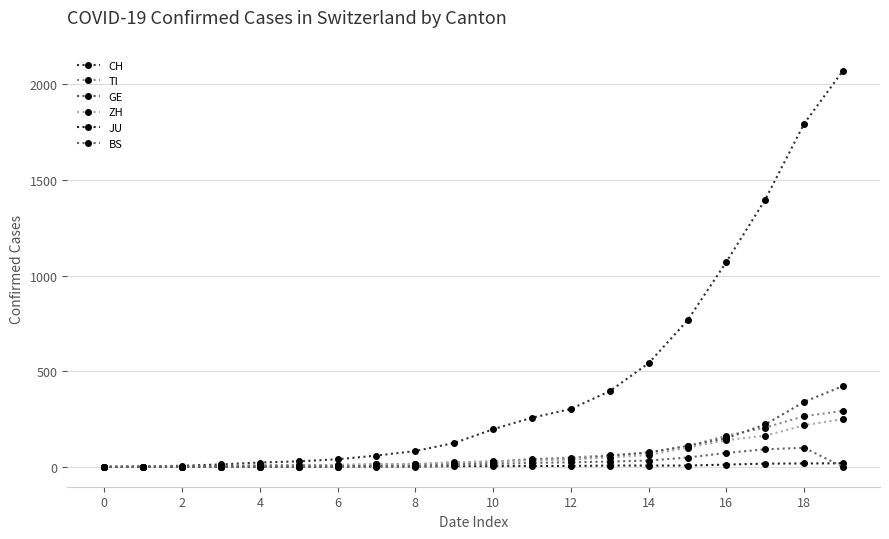

What is the maximum value for BS?

100